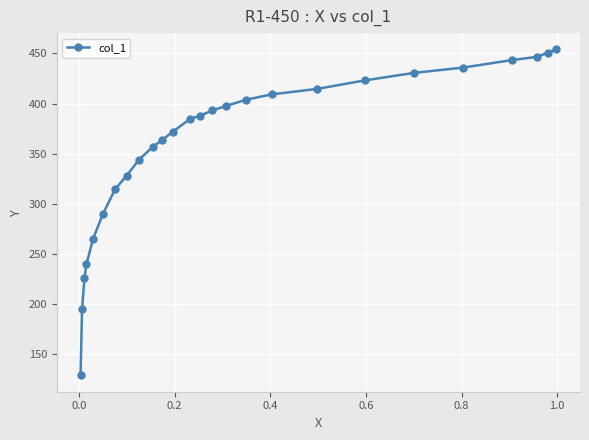

What is the value of the 9th point from the left?

344.2